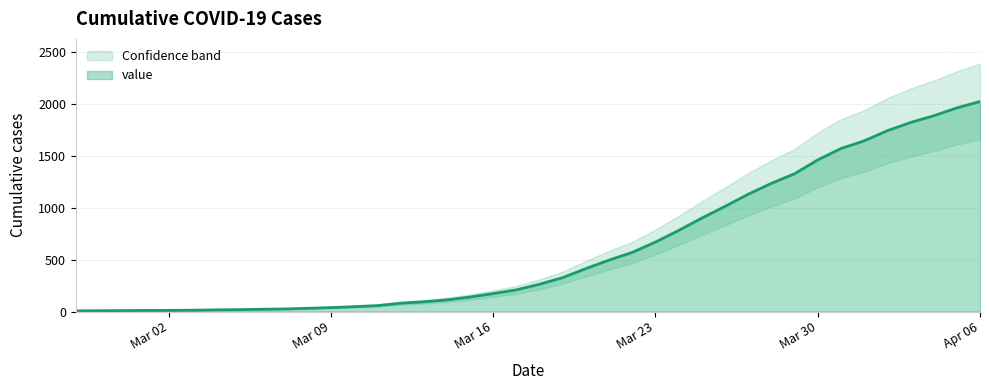

What is the difference between the maximum and minimum values?

2019